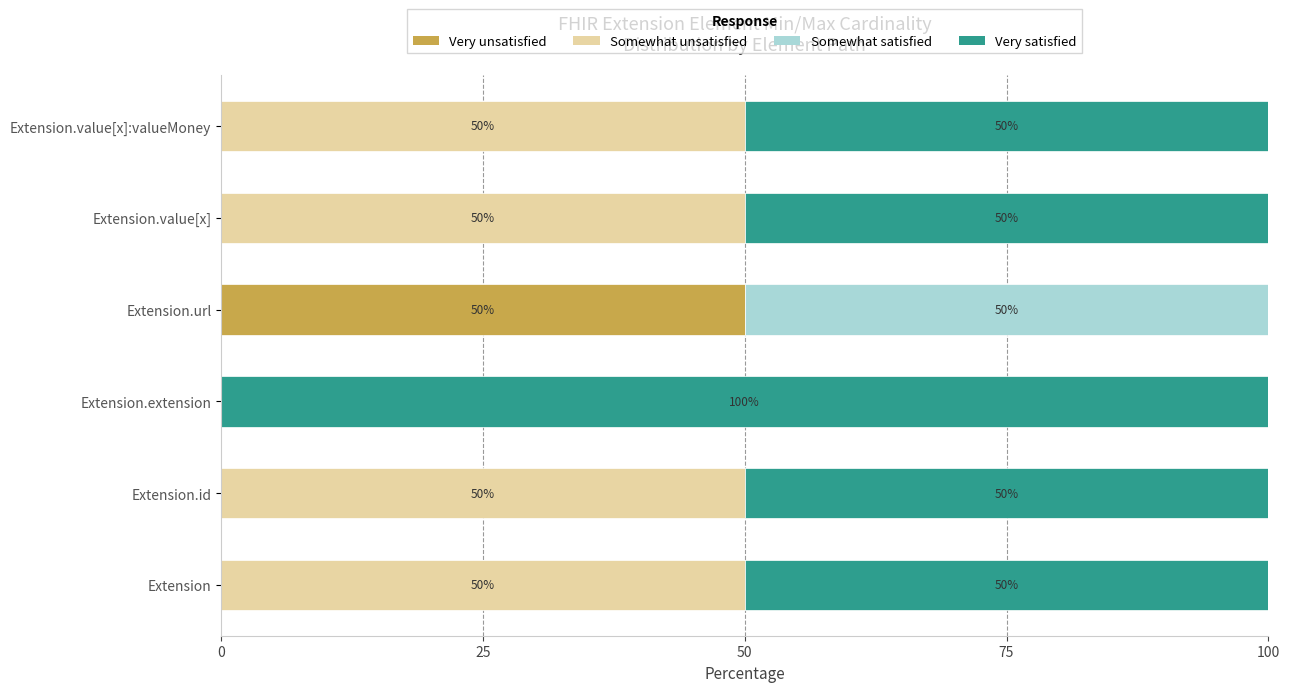

Which category has the highest value in the Very unsatisfied series?

Extension.url